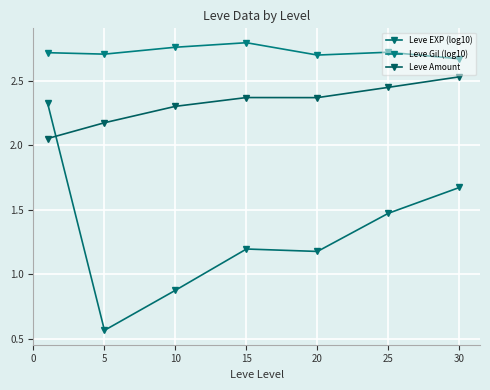

How many lines are shown in the chart?

3